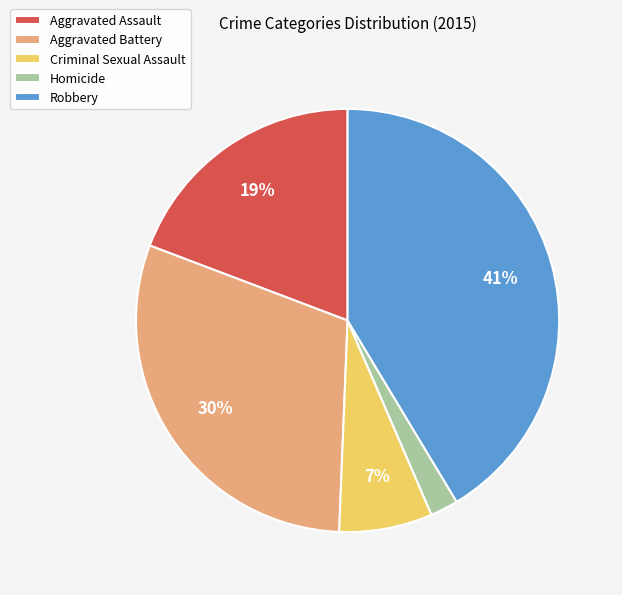

To the nearest percent, what percentage of the pie is Criminal Sexual Assault?

7%